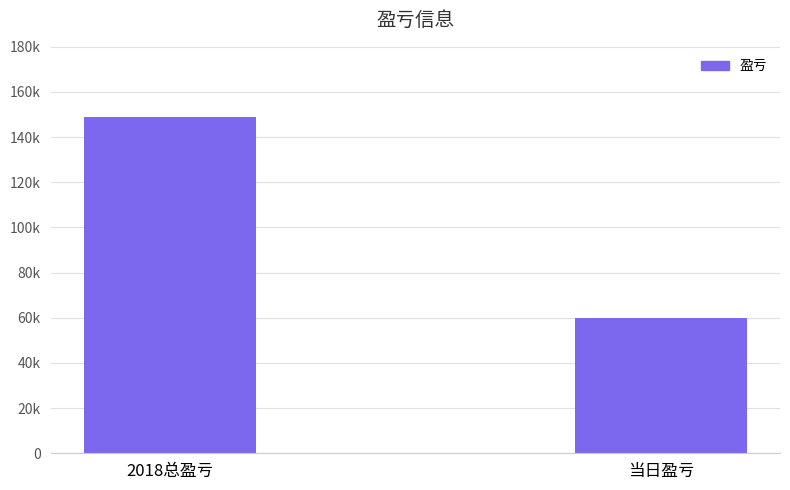

At which label is the value closest to 104396?

当日盈亏